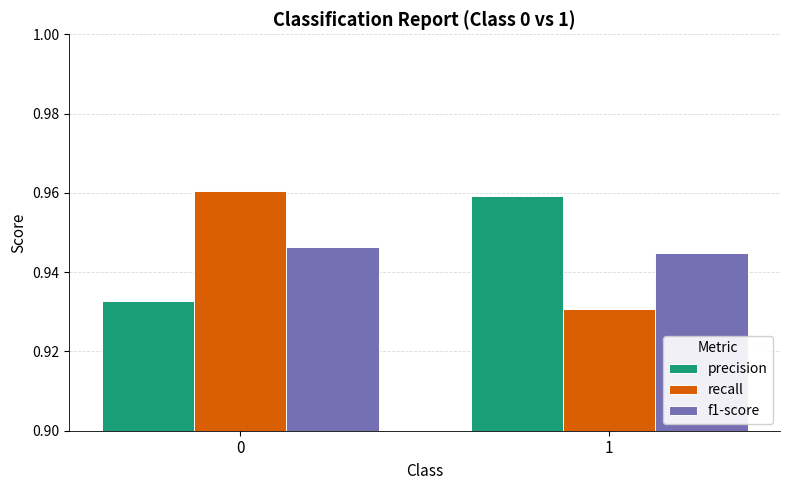

What is the total value across all series at 0?

2.8